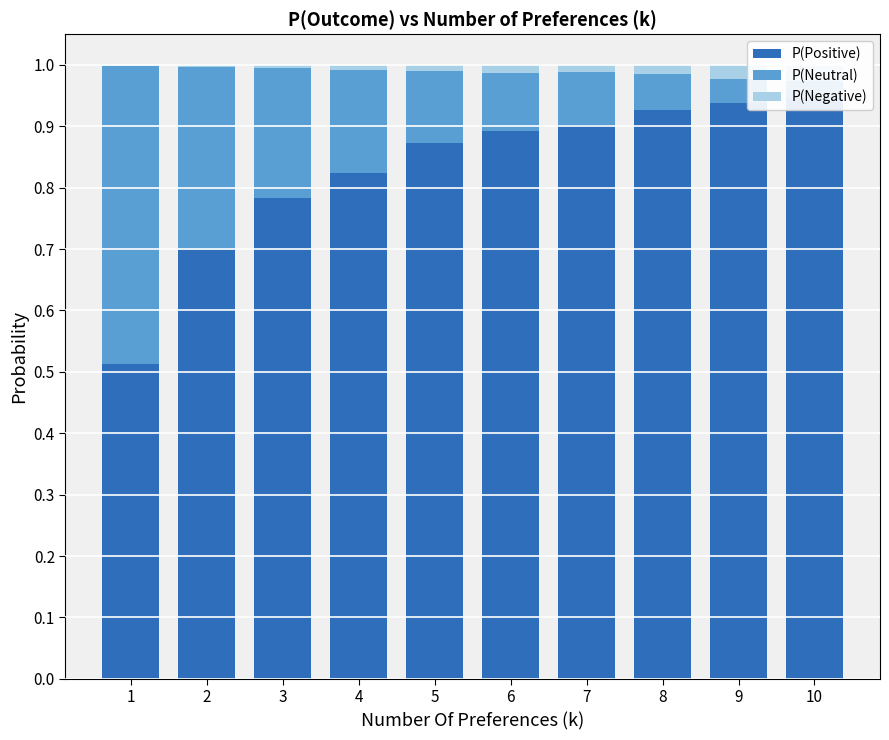

What is the total value across all series at 4?

1.0